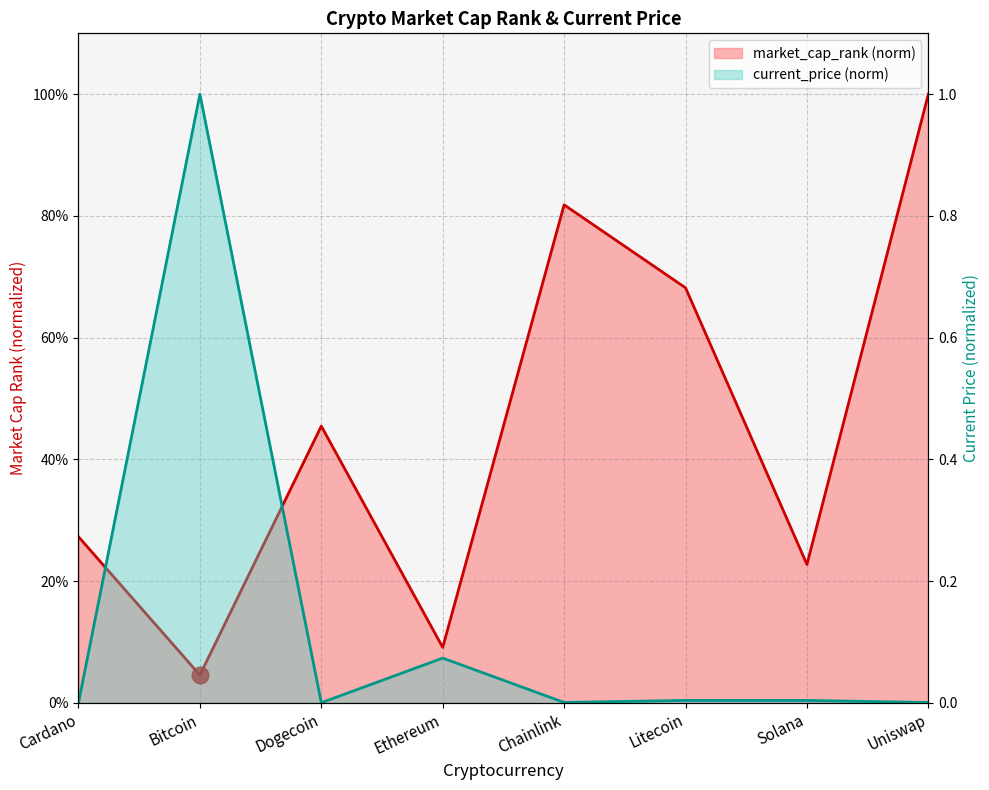

What is the spread (max minus min) of values at Litecoin?

0.7